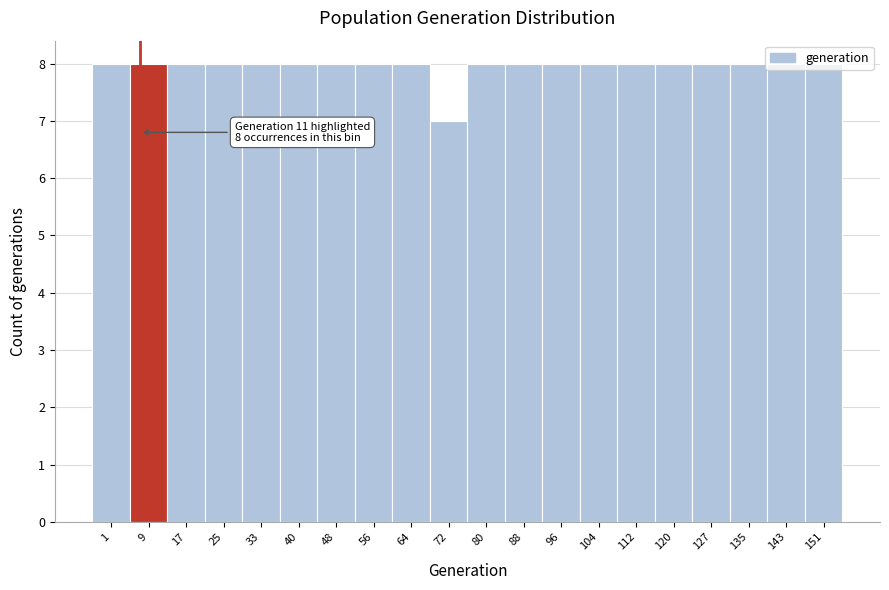

What is the sum of the values at 1 and 25?

16